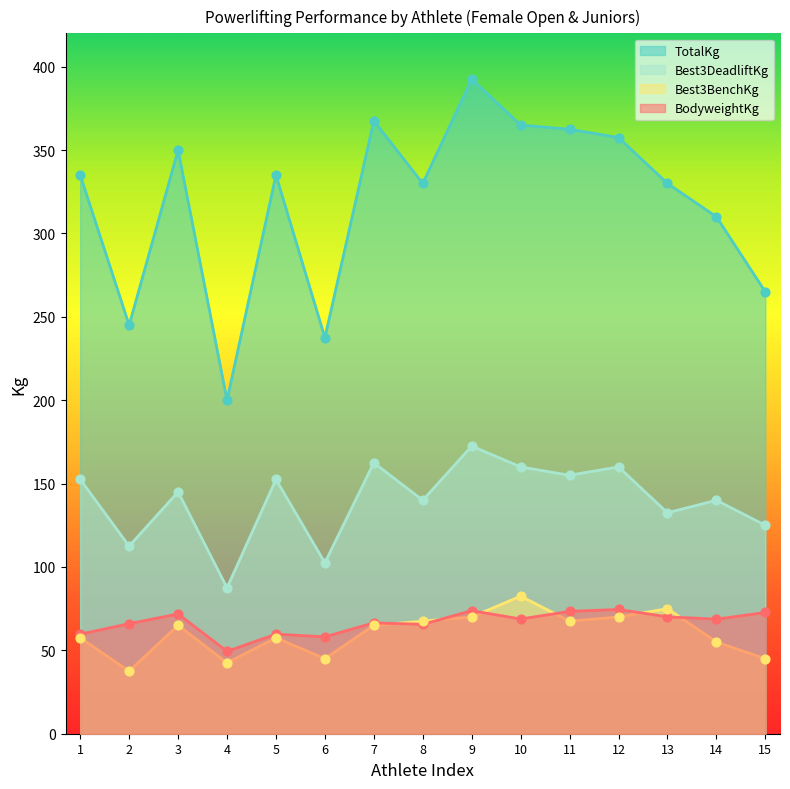

Which series reaches the minimum Y coordinate?

Best3BenchKg